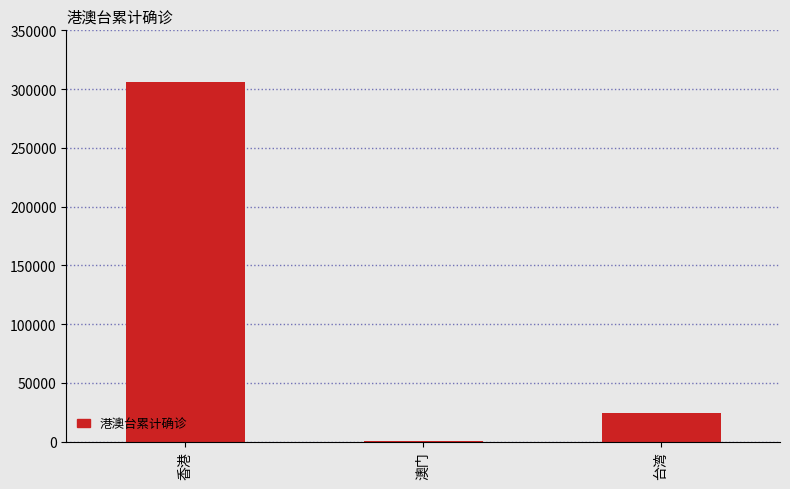

The value at 台湾 is 40029. True or false?

False